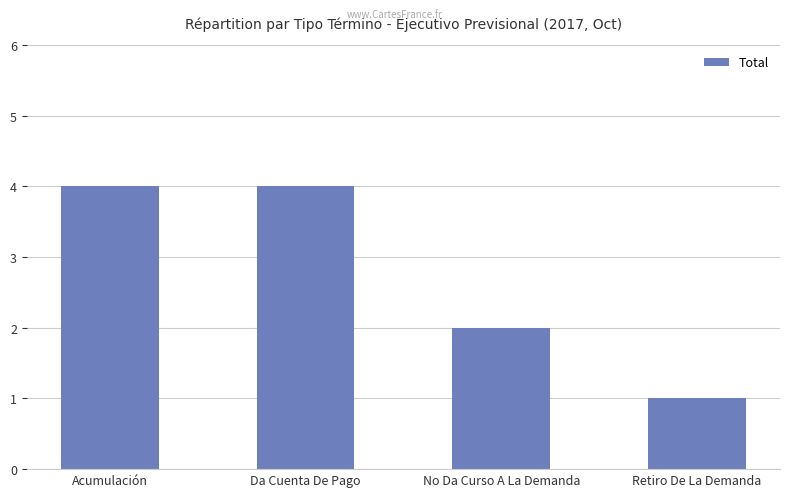

Does the chart contain stacked bars?

No